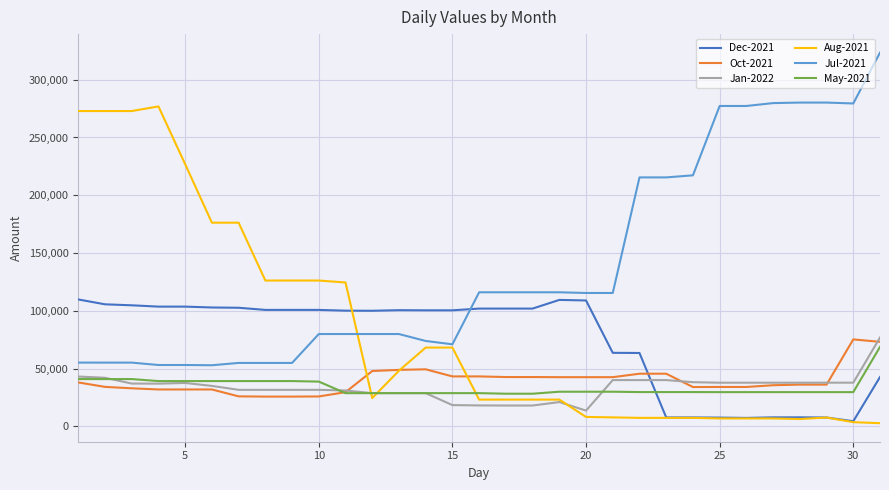

Which series has the largest total across all categories?

Jul-2021